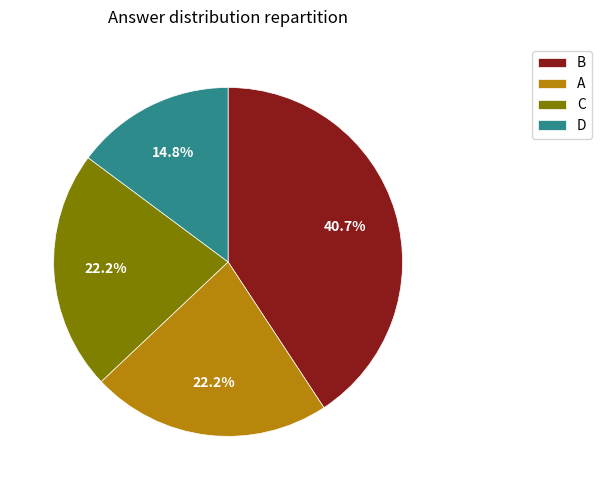

Does C account for over 50% of the chart?

No